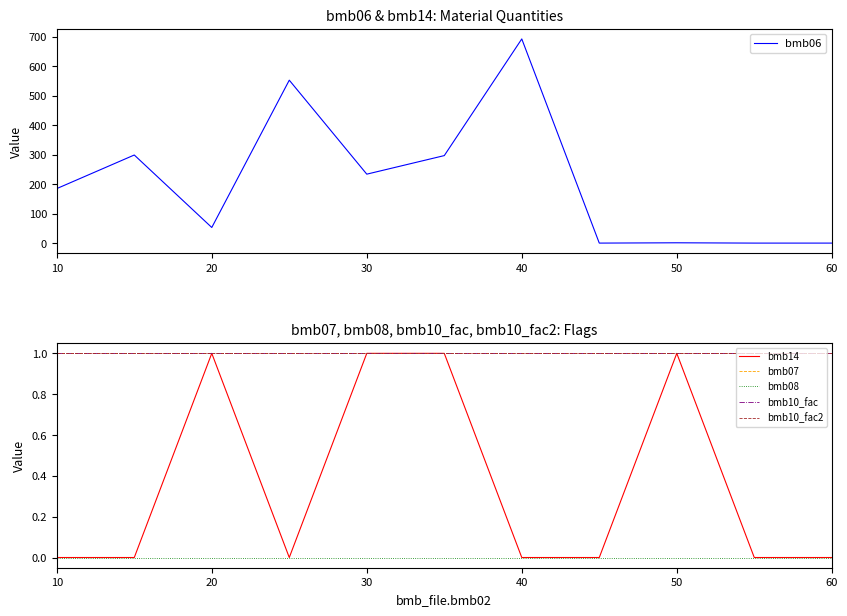

How many bmb14 values are between 0 and 1?

11